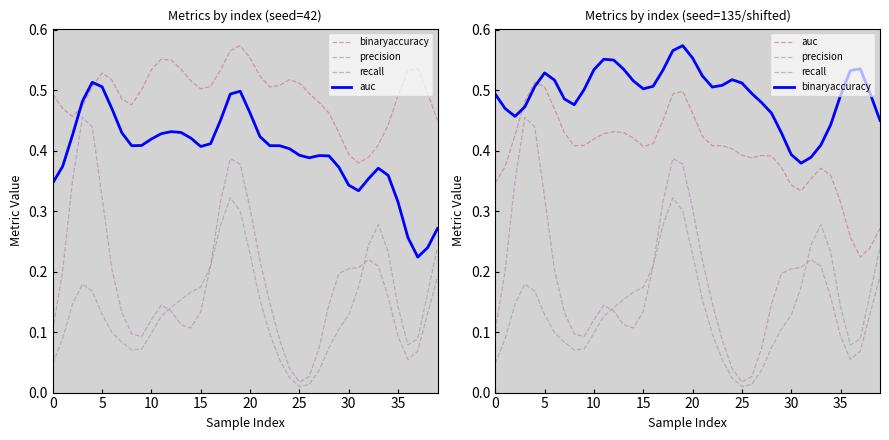

True or false: binaryaccuracy and precision cross at least once.

False